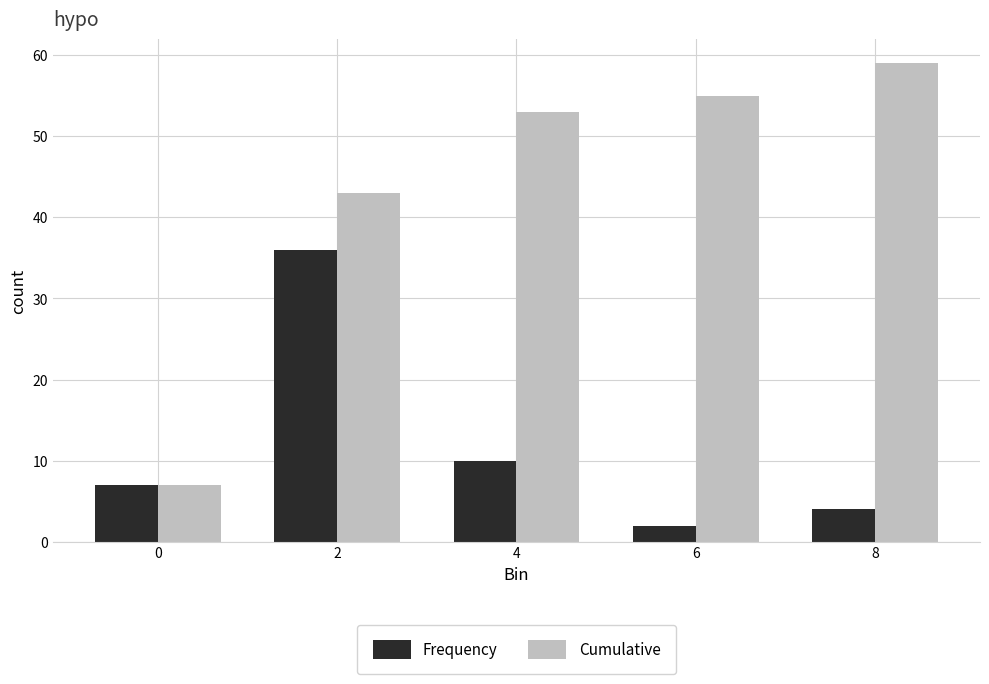

At how many categories does at least one series exceed 22?

4